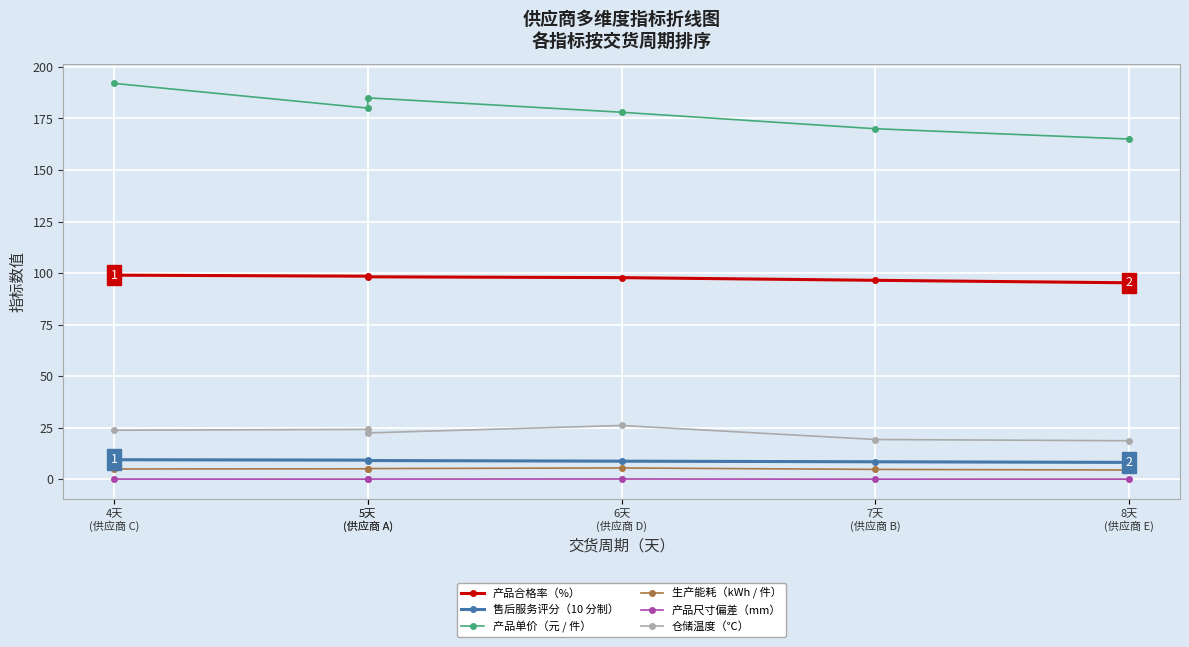

Count the 产品尺寸偏差（mm） values in the range 0 to 1.

6